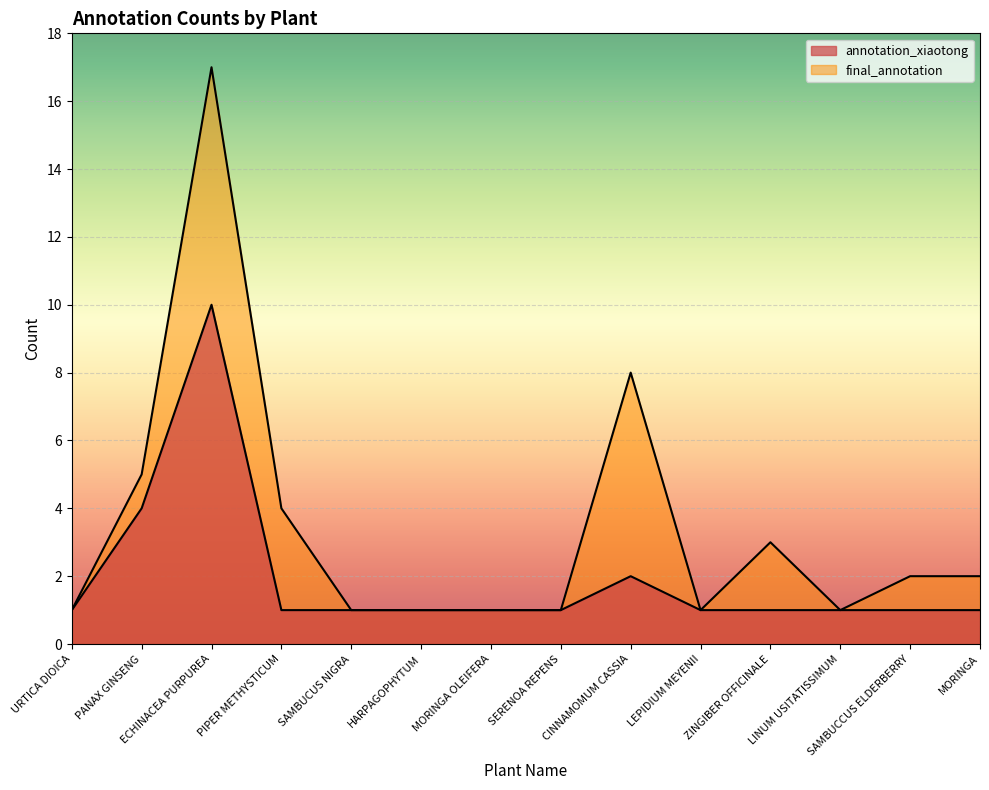

What is the total value across all series at CINNAMOMUM CASSIA?

10